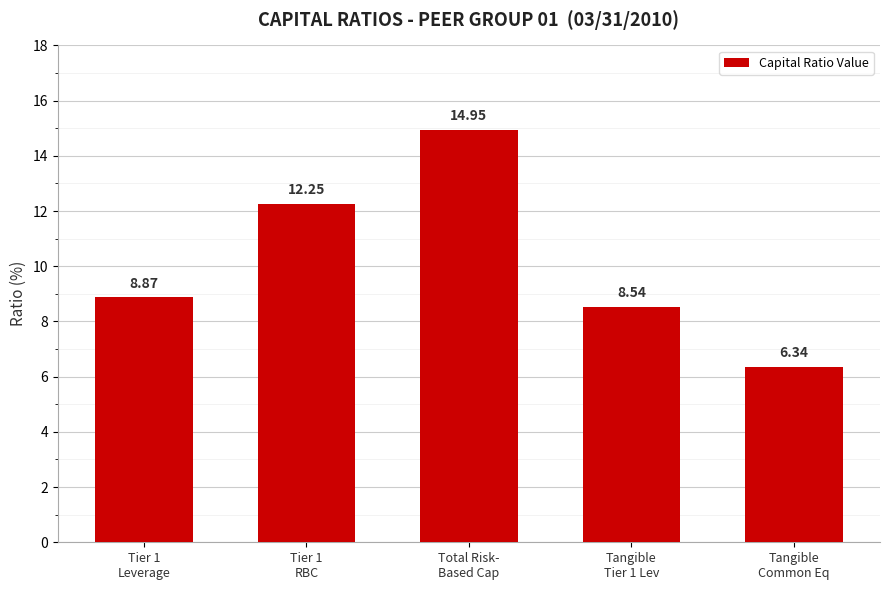

What is the difference between the second highest and second lowest values?

3.7